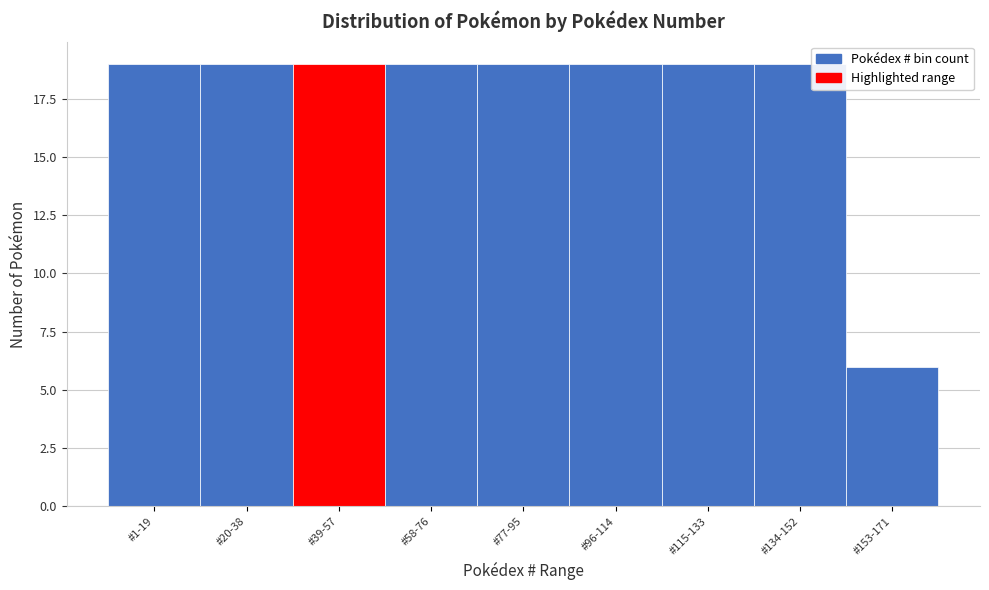

Reading left to right, what are all the values shown in this chart?

#1-19=19	#20-38=19	#39-57=19	#58-76=19	#77-95=19	#96-114=19	#115-133=19	#134-152=19	#153-171=6